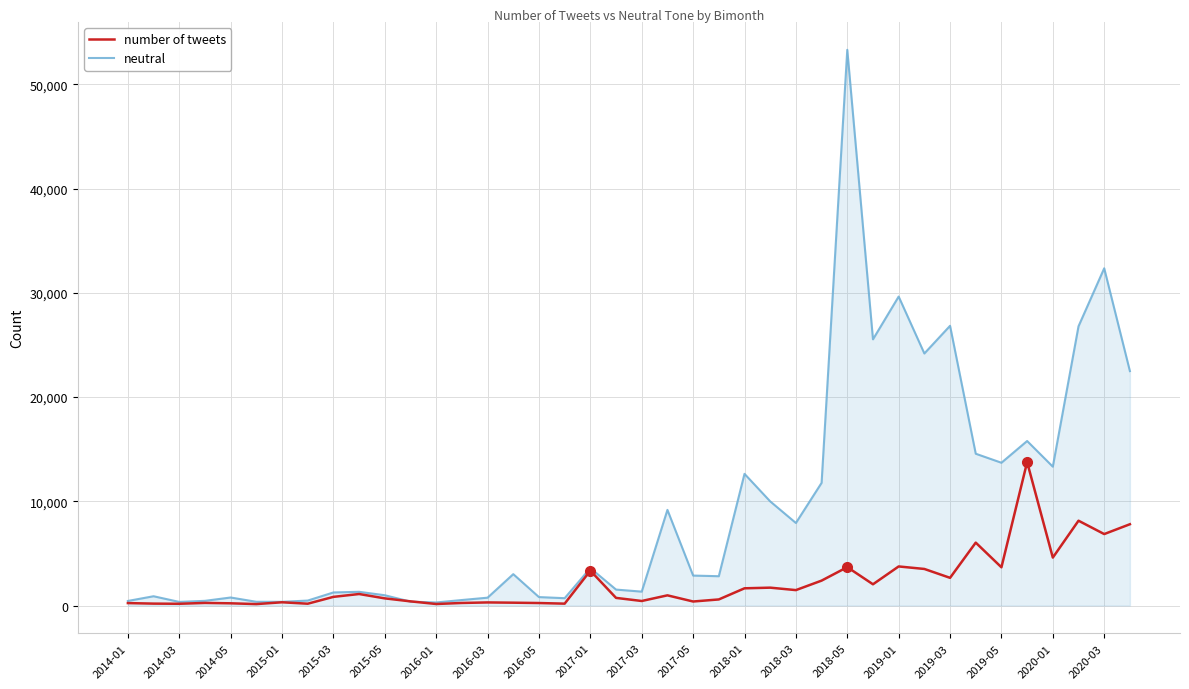

Which series has the largest total across all categories?

neutral